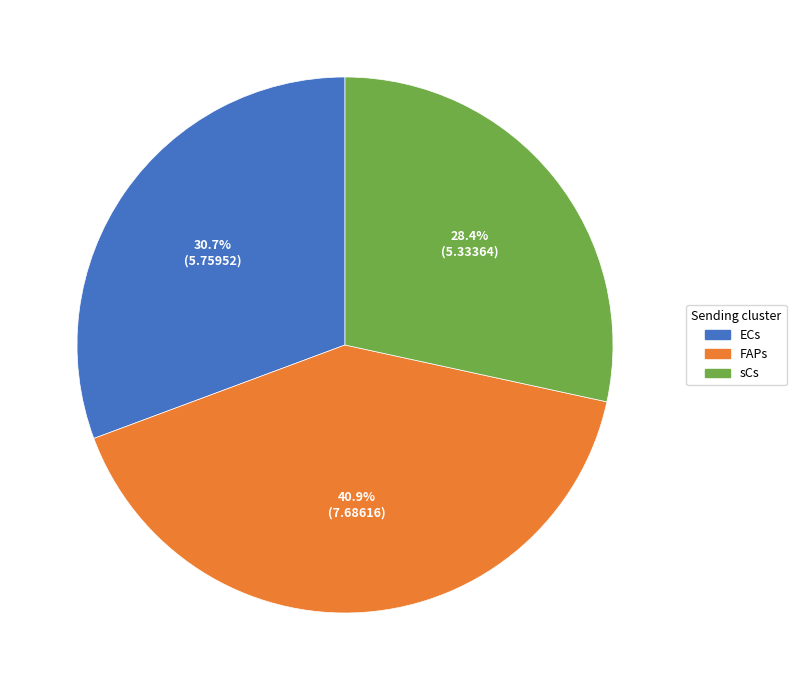

To the nearest percent, what percentage of the pie is FAPs?

41%